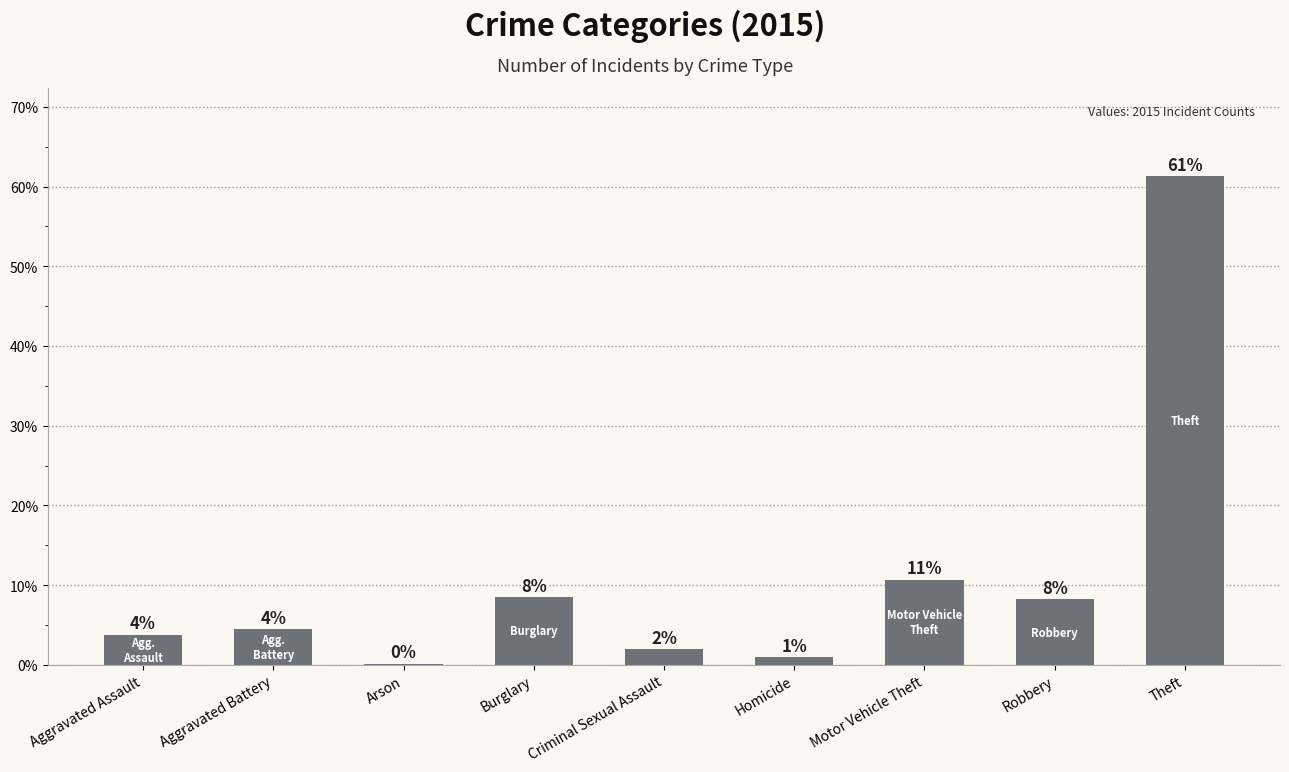

Are the bars horizontal?

No